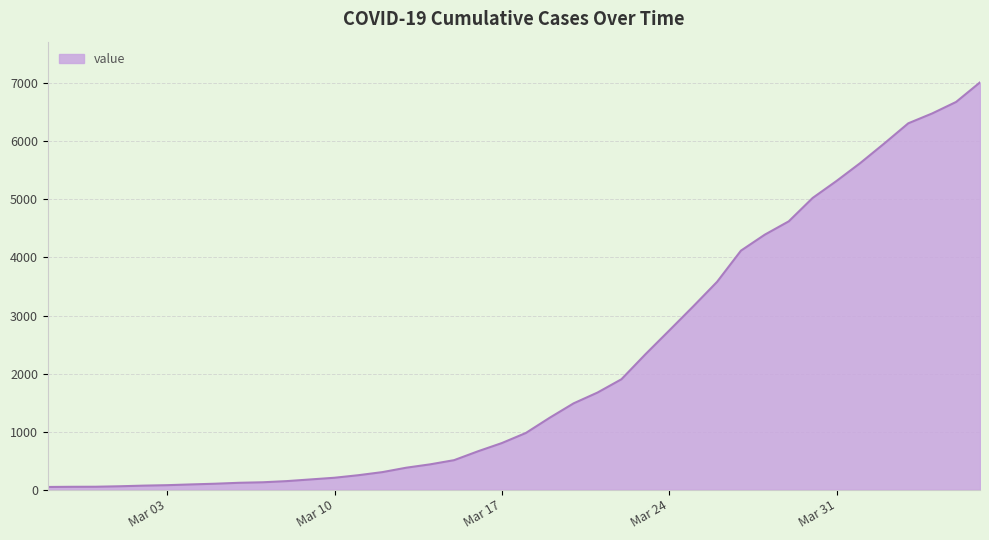

What is the greatest value displayed?

7017